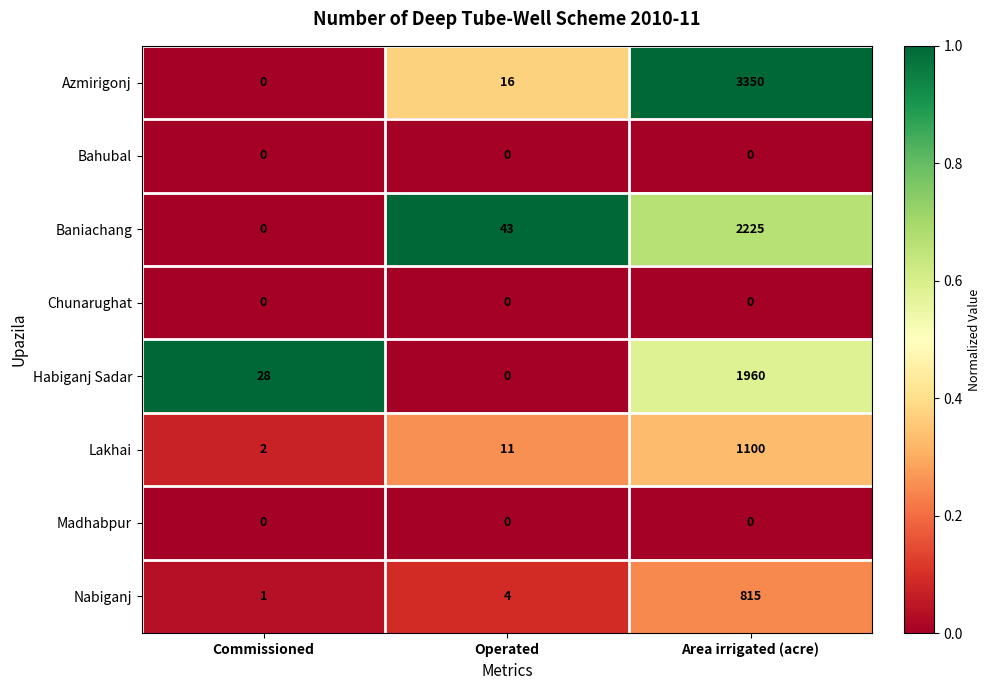

True or false: Habiganj Sadar has a value of -1203 at Operated.

False